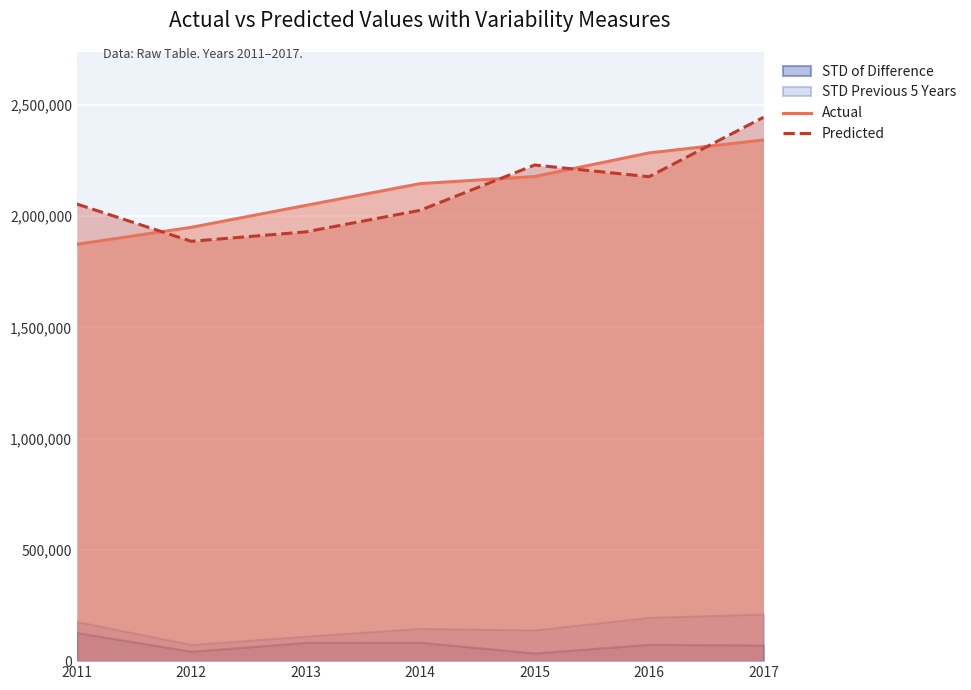

After their last crossing, which series has the higher values: Predicted or Actual?

Predicted